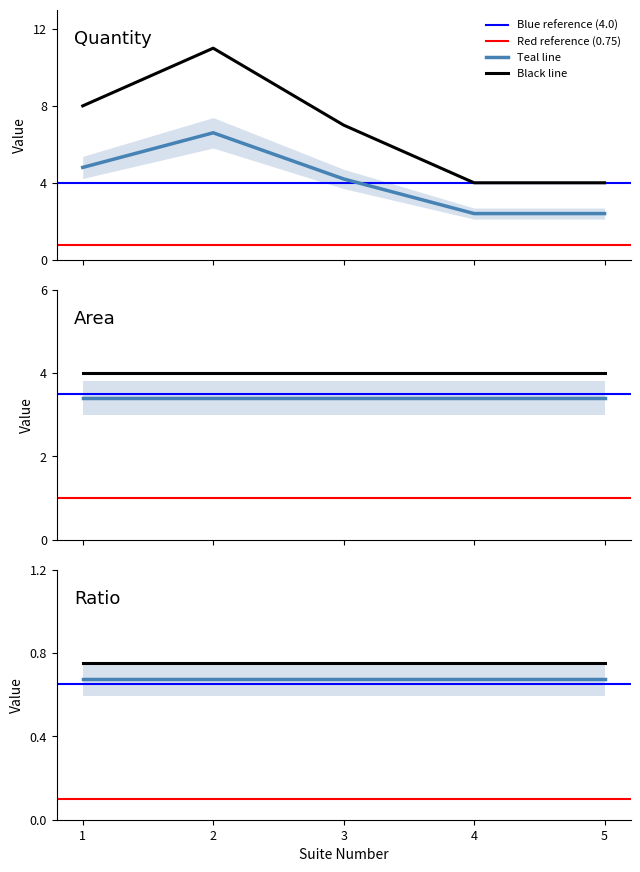

True or false: Quantity and Area cross at least once.

False